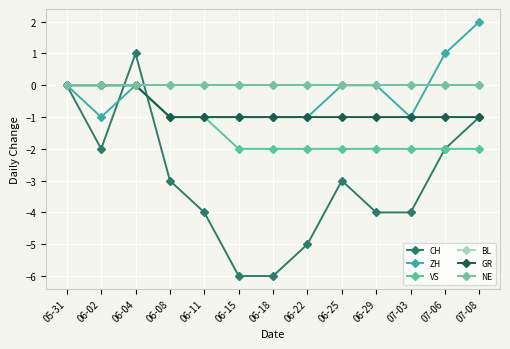

True or false: BL and GR intersect in this chart.

False